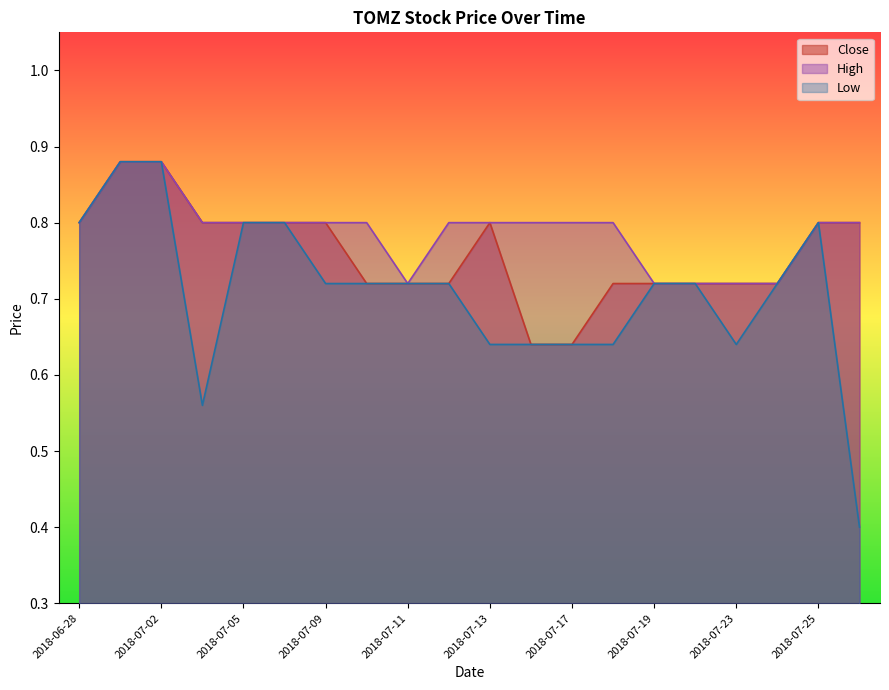

Reading right to left, transcribe all the data shown in this chart.

Close: 2018-07-26=0.8	2018-07-25=0.8	2018-07-24=0.7	2018-07-23=0.7	2018-07-20=0.7	2018-07-19=0.7	2018-07-18=0.7	2018-07-17=0.6	2018-07-16=0.6	2018-07-13=0.8	2018-07-12=0.7	2018-07-11=0.7	2018-07-10=0.7	2018-07-09=0.8	2018-07-06=0.8	2018-07-05=0.8	2018-07-03=0.8	2018-07-02=0.9	2018-06-29=0.9	2018-06-28=0.8
High: 2018-07-26=0.8	2018-07-25=0.8	2018-07-24=0.7	2018-07-23=0.7	2018-07-20=0.7	2018-07-19=0.7	2018-07-18=0.8	2018-07-17=0.8	2018-07-16=0.8	2018-07-13=0.8	2018-07-12=0.8	2018-07-11=0.7	2018-07-10=0.8	2018-07-09=0.8	2018-07-06=0.8	2018-07-05=0.8	2018-07-03=0.8	2018-07-02=0.9	2018-06-29=0.9	2018-06-28=0.8
Low: 2018-07-26=0.4	2018-07-25=0.8	2018-07-24=0.7	2018-07-23=0.6	2018-07-20=0.7	2018-07-19=0.7	2018-07-18=0.6	2018-07-17=0.6	2018-07-16=0.6	2018-07-13=0.6	2018-07-12=0.7	2018-07-11=0.7	2018-07-10=0.7	2018-07-09=0.7	2018-07-06=0.8	2018-07-05=0.8	2018-07-03=0.6	2018-07-02=0.9	2018-06-29=0.9	2018-06-28=0.8